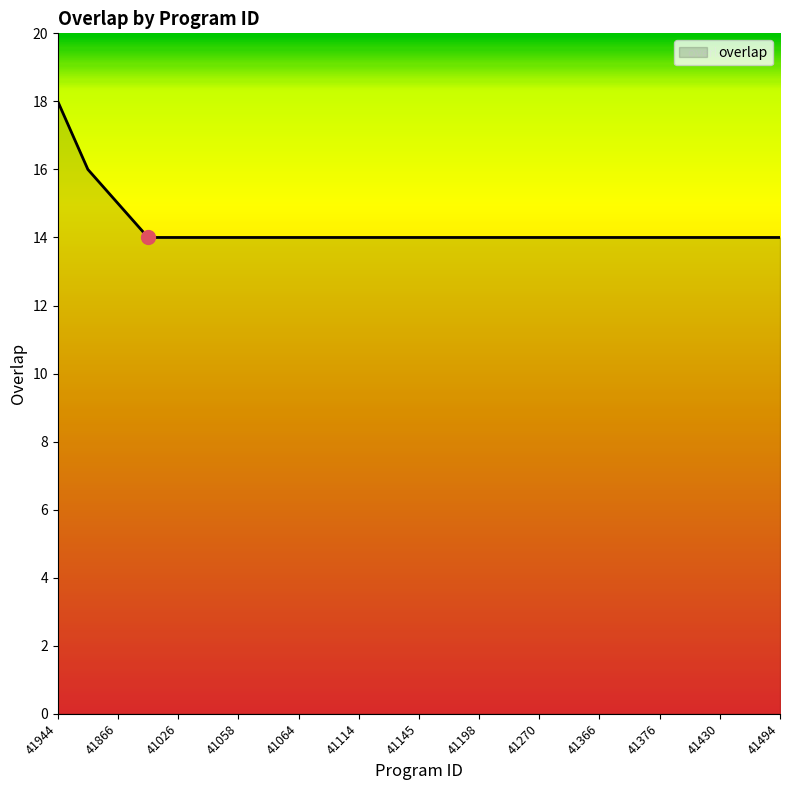

What is the maximum value shown in the chart?

18